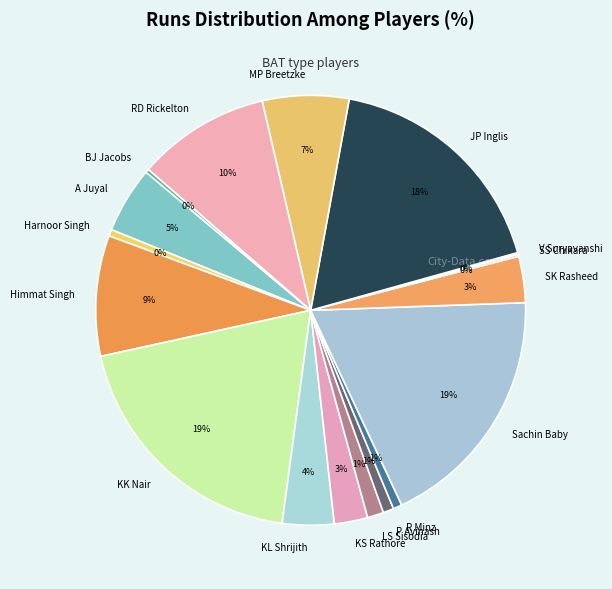

Is the sum of RD Rickelton and P Avinash greater than half?

No